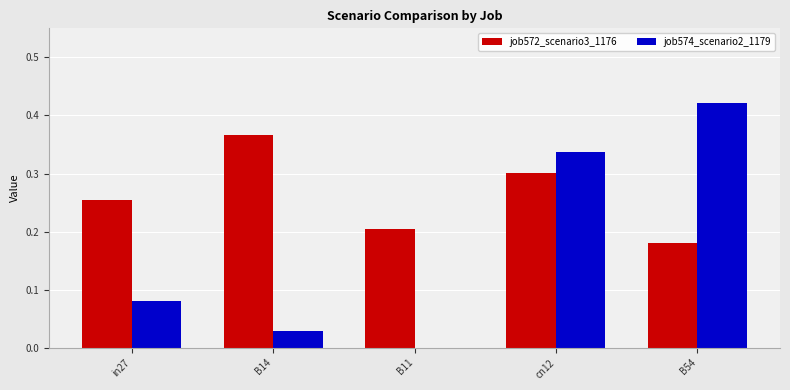

Between B14 and B54, which series saw the biggest shift?

job574_scenario2_1179